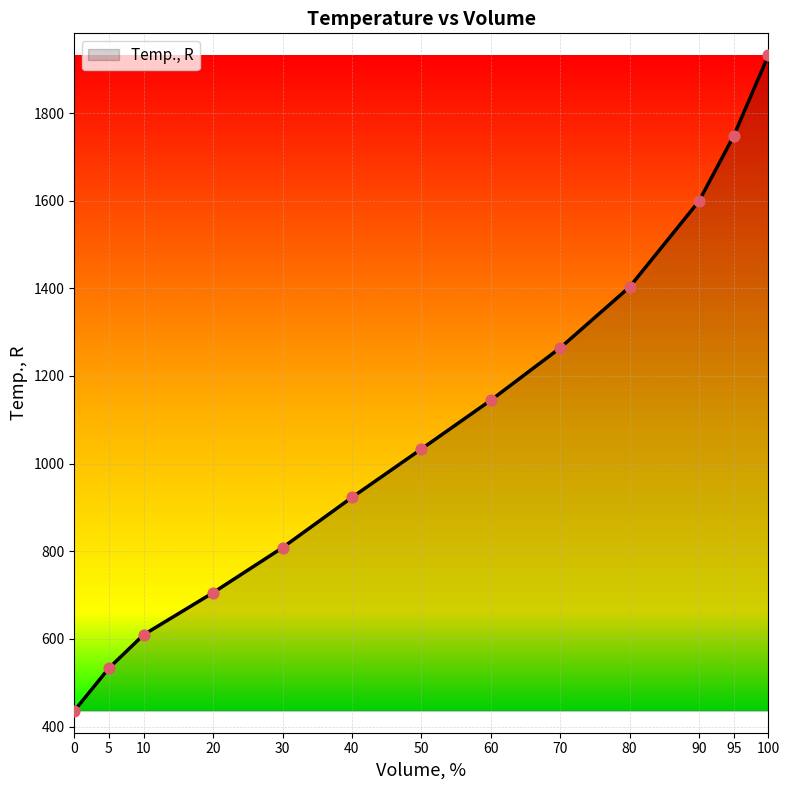

Between 5 and 20, which is larger?

20